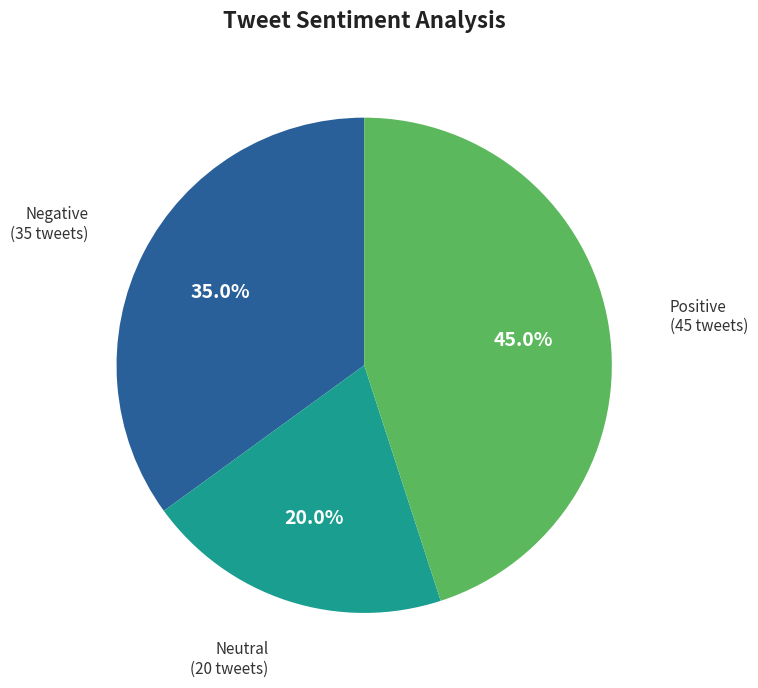

How many slices are in this pie chart?

3